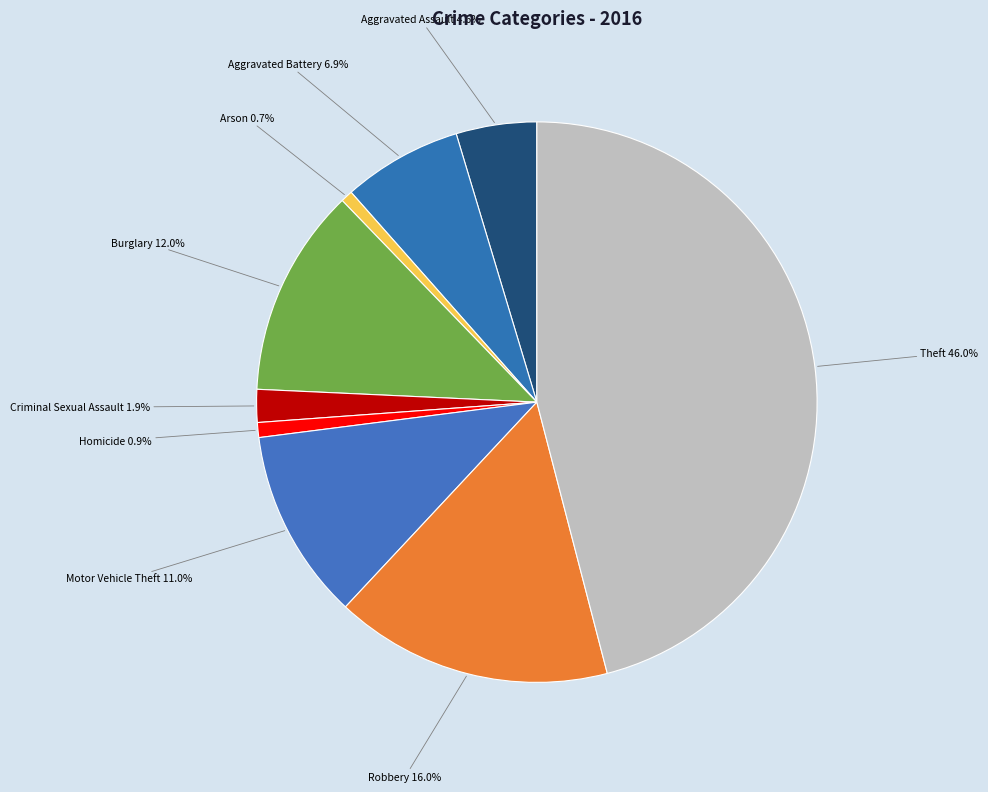

To the nearest percent, what percentage of the pie is Robbery?

16%